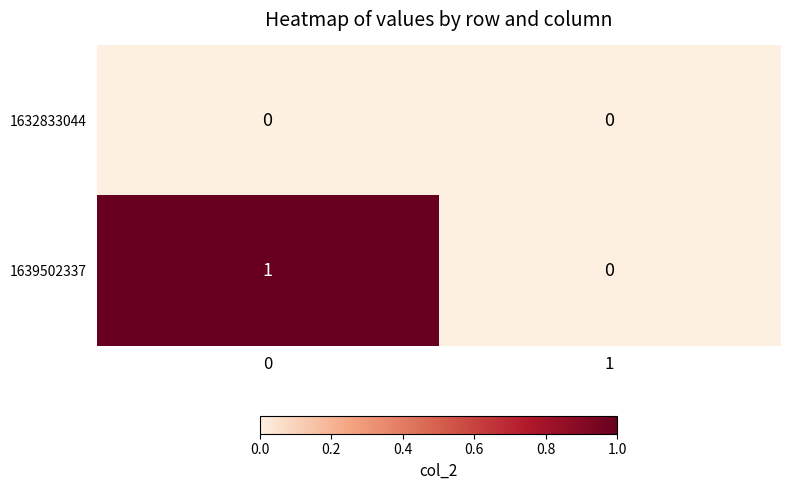

Rank the series by their maximum value, from lowest to highest.

1632833044, 1639502337